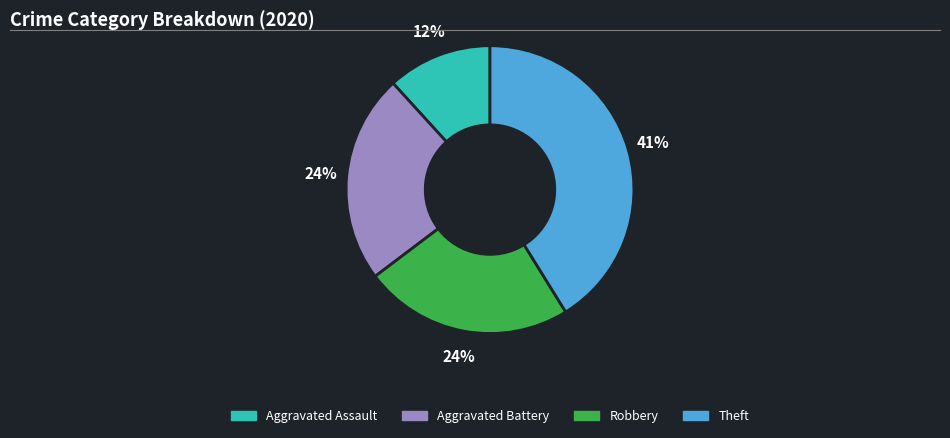

To the nearest percent, what is the average slice percentage?

25%